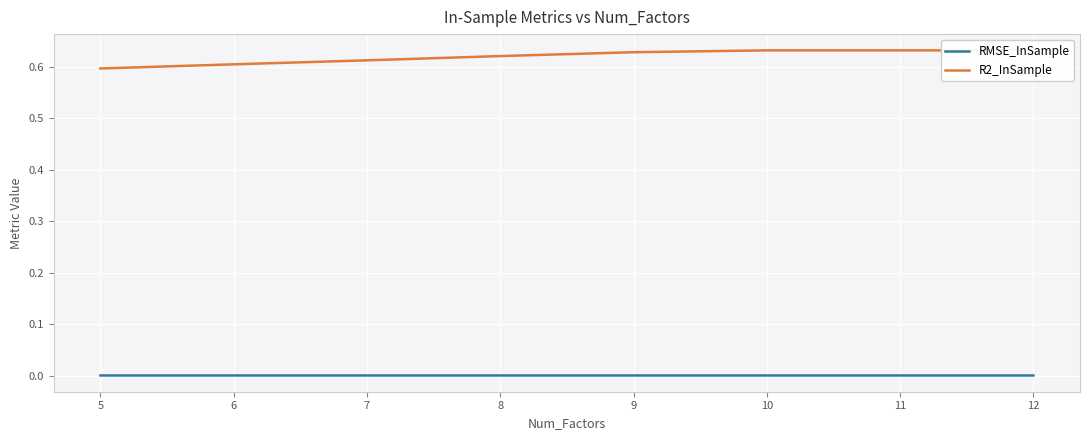

True or false: R2_InSample and RMSE_InSample intersect in this chart.

False